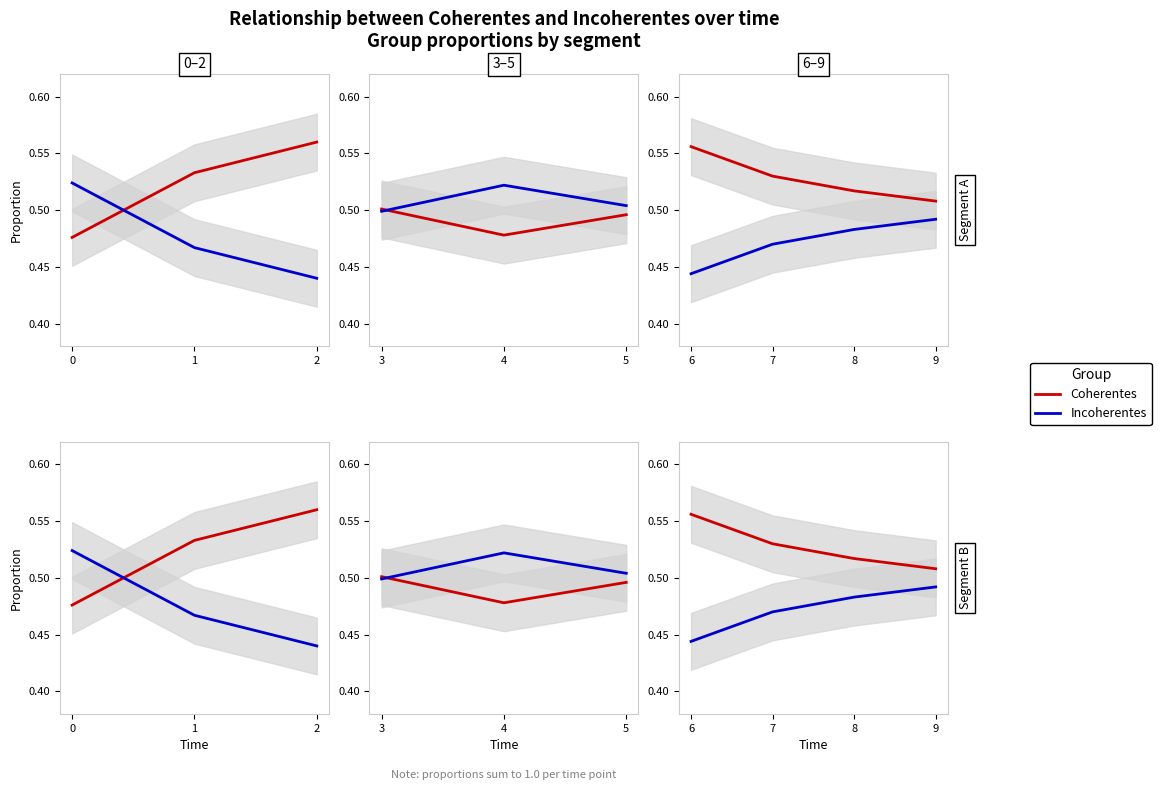

List the series in order of their overall mean, lowest first.

Incoherentes, Coherentes